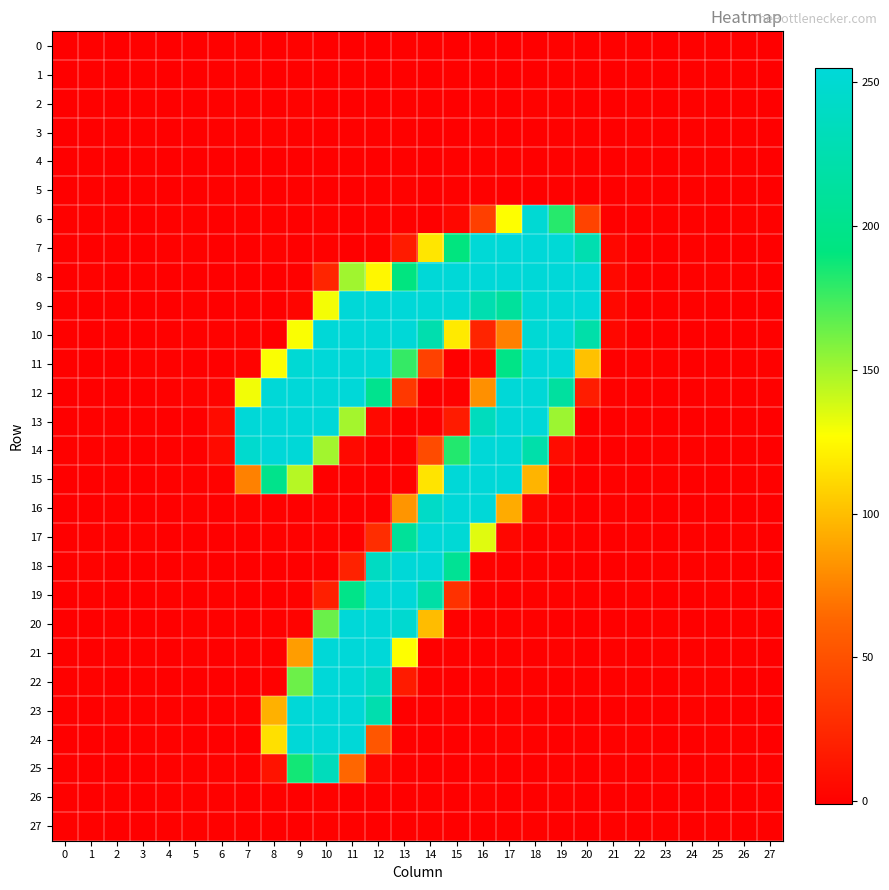

How many distinct data groups are displayed?

28